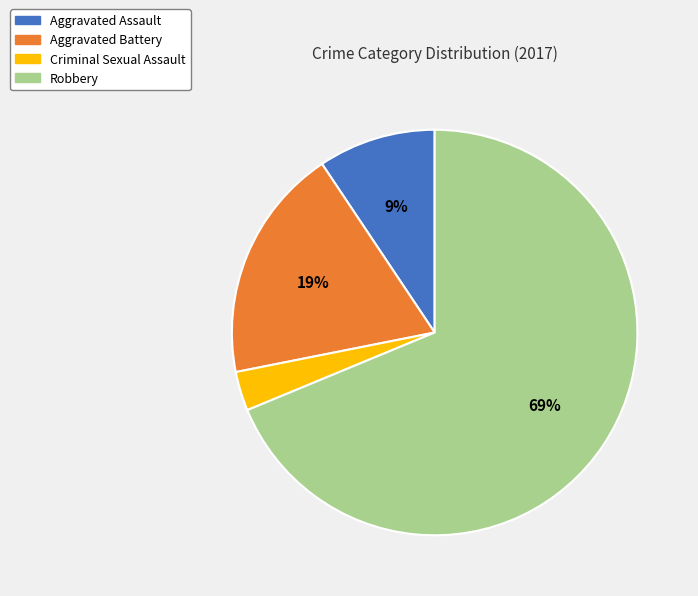

Is there any slice that represents more than half of the pie?

Yes